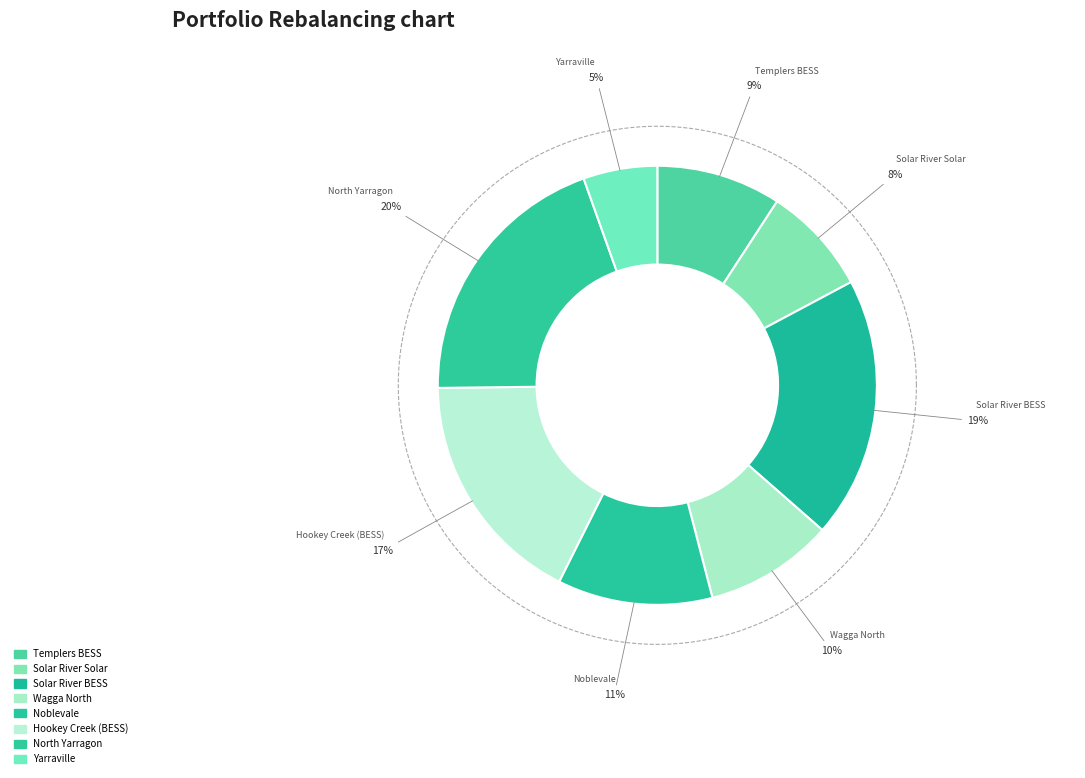

Which slice is the smallest?

Yarraville